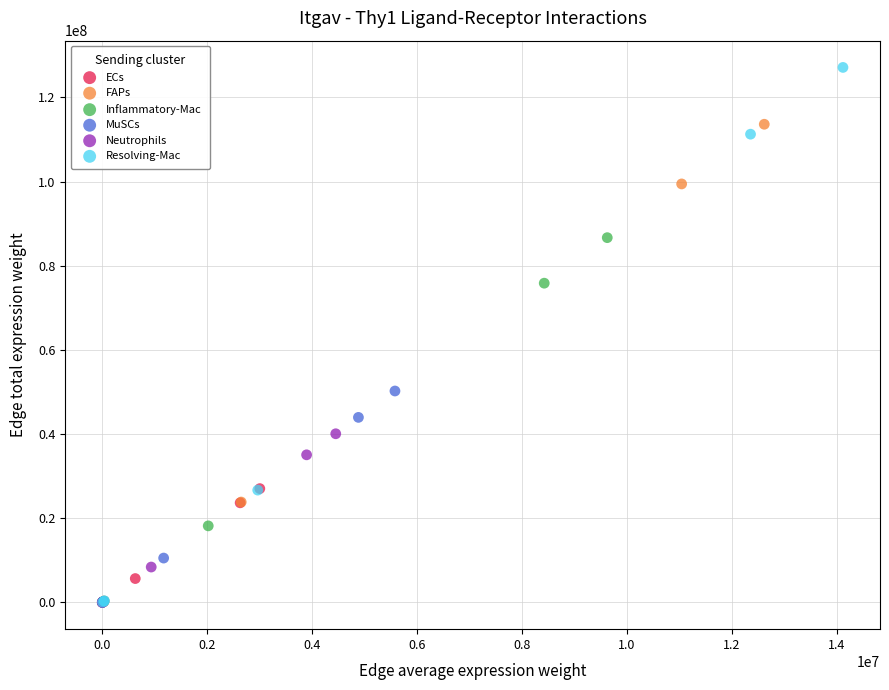

Which series has the widest spread of Y values?

Resolving-Mac